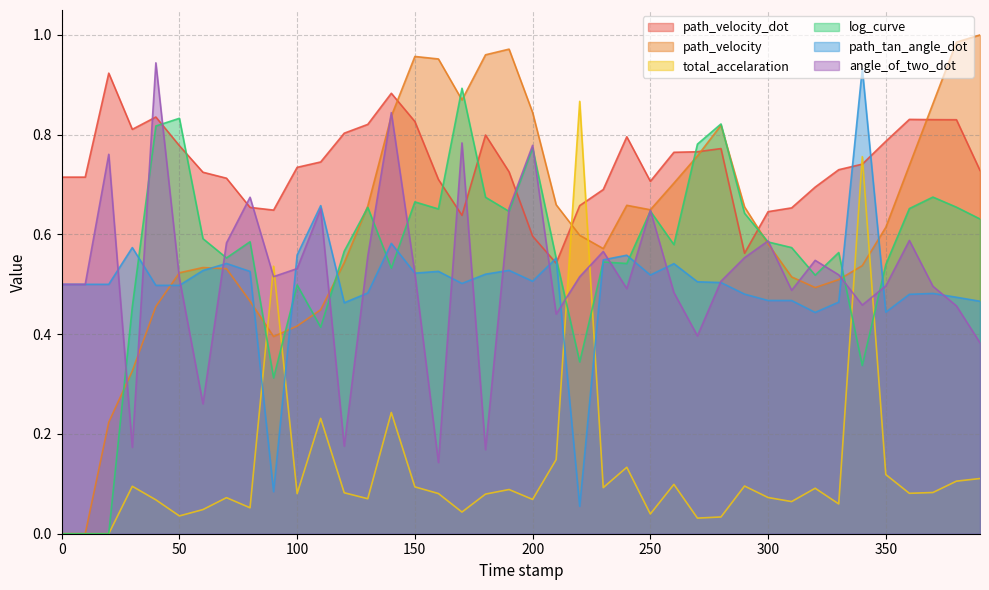

What is the difference between the highest and lowest values at 150.0?

0.9